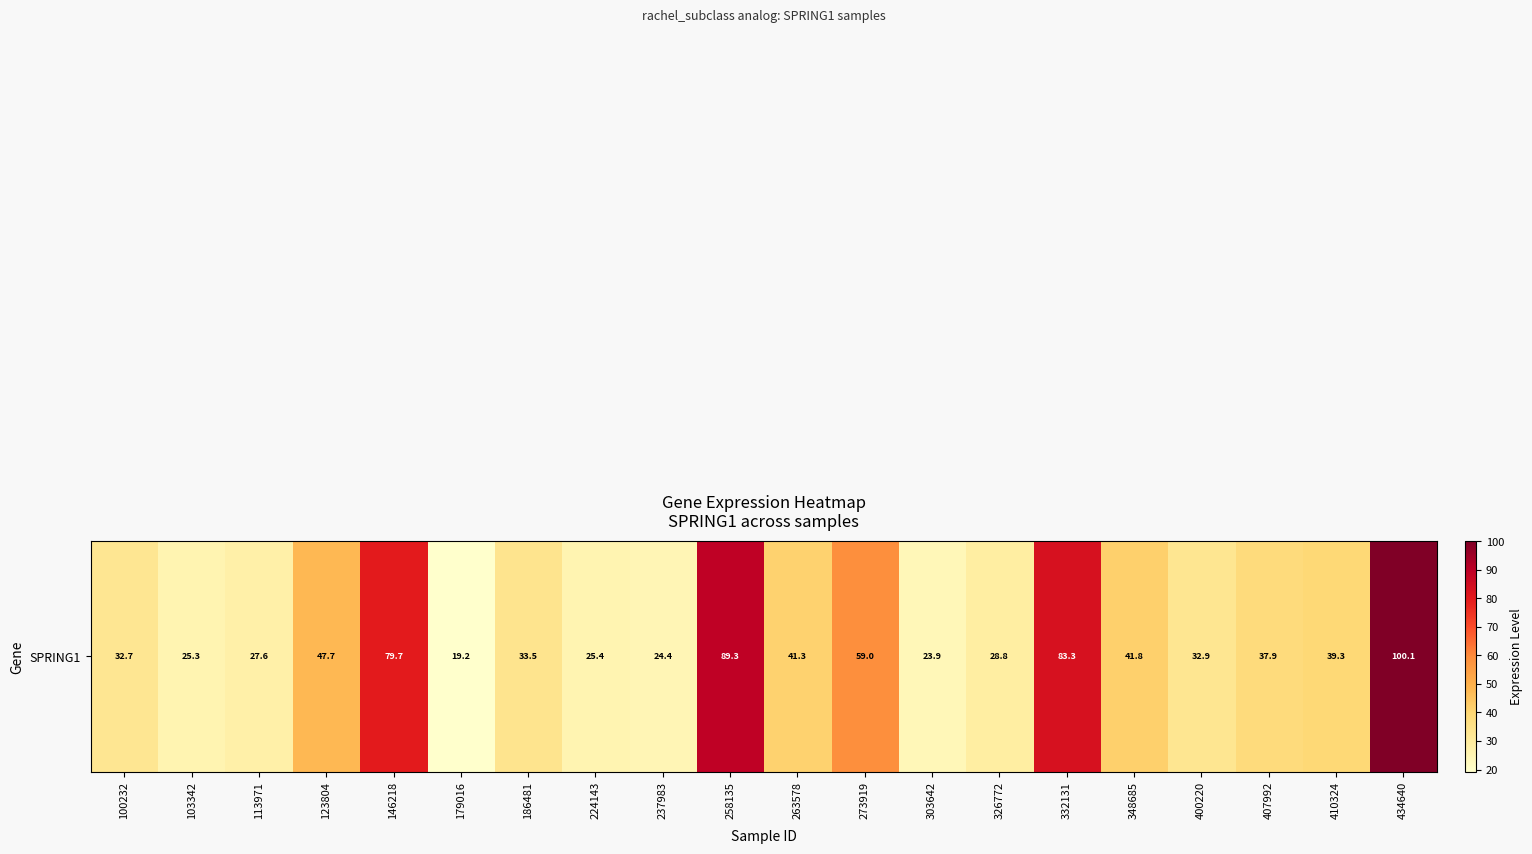

True or false: the data shows 25.8 at 146218.

False